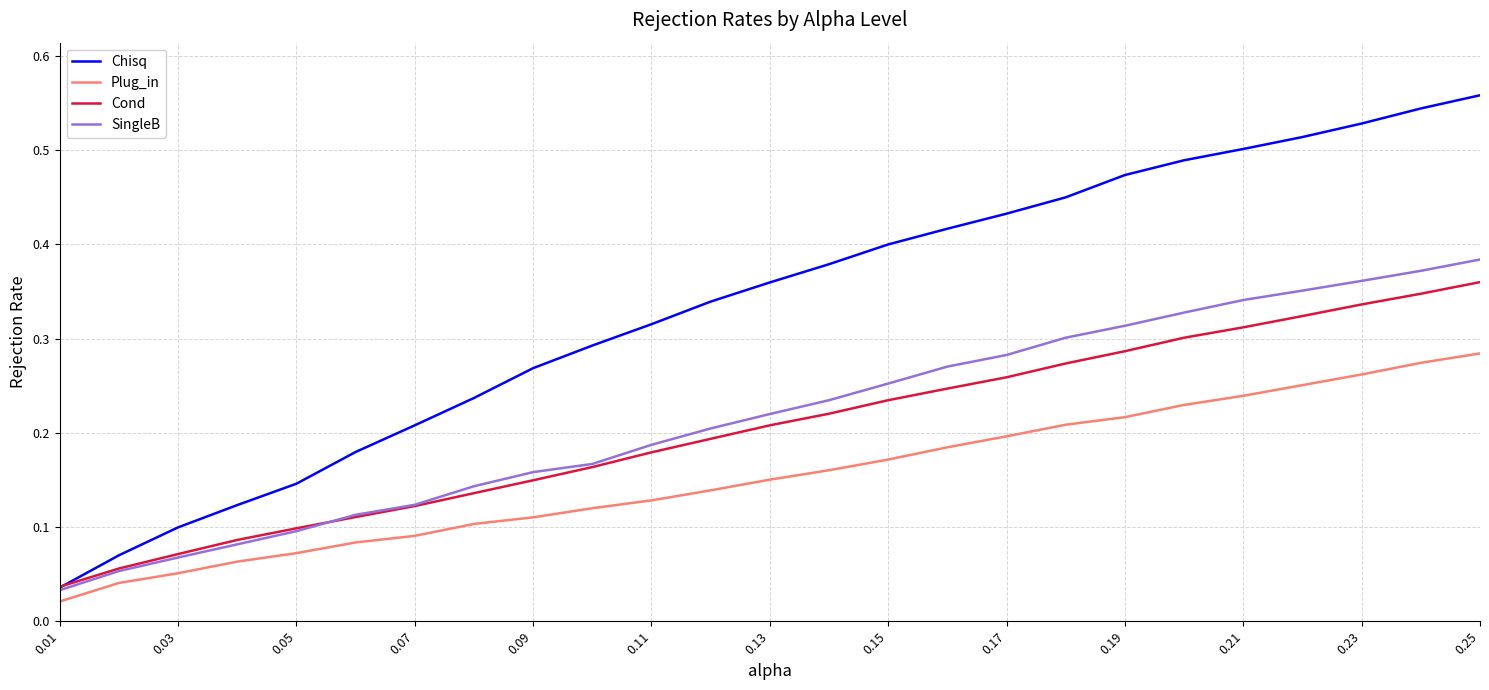

Which series has the largest total across all categories?

Chisq